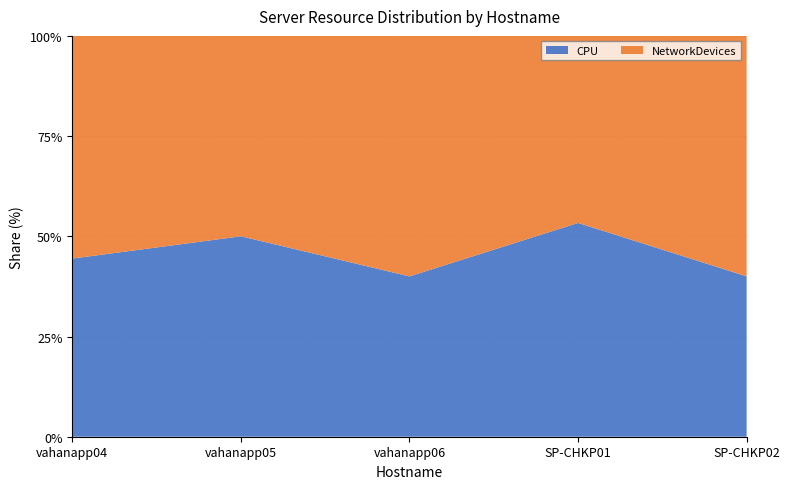

Reading left to right, transcribe all the data shown in this chart.

NetworkDevices: 10	8	12	7	12
CPU: 8	8	8	8	8